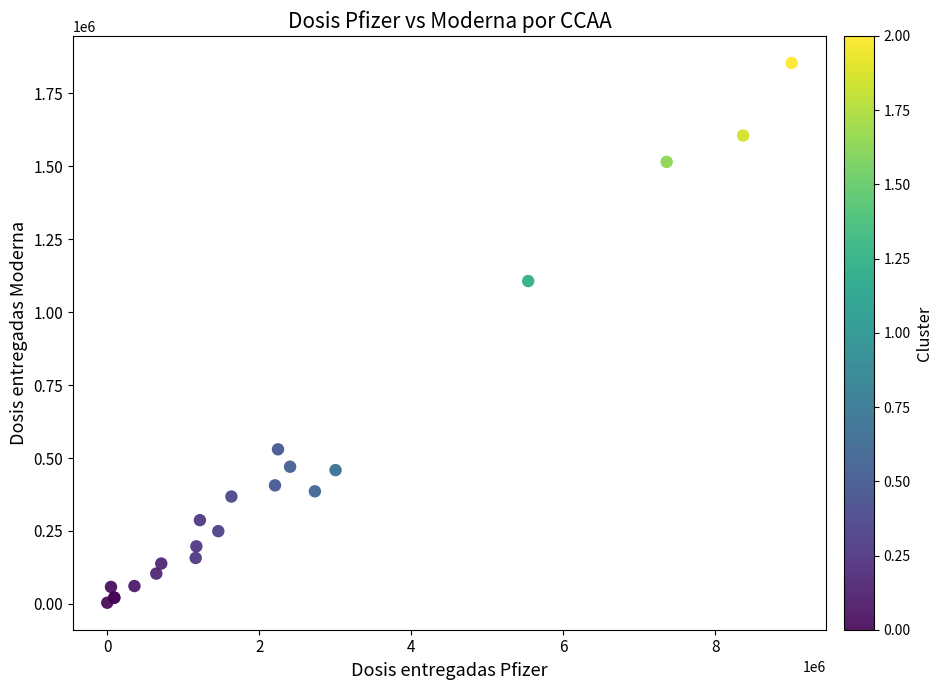

What Y value in the scatter plot is closest to 928840?

1106200